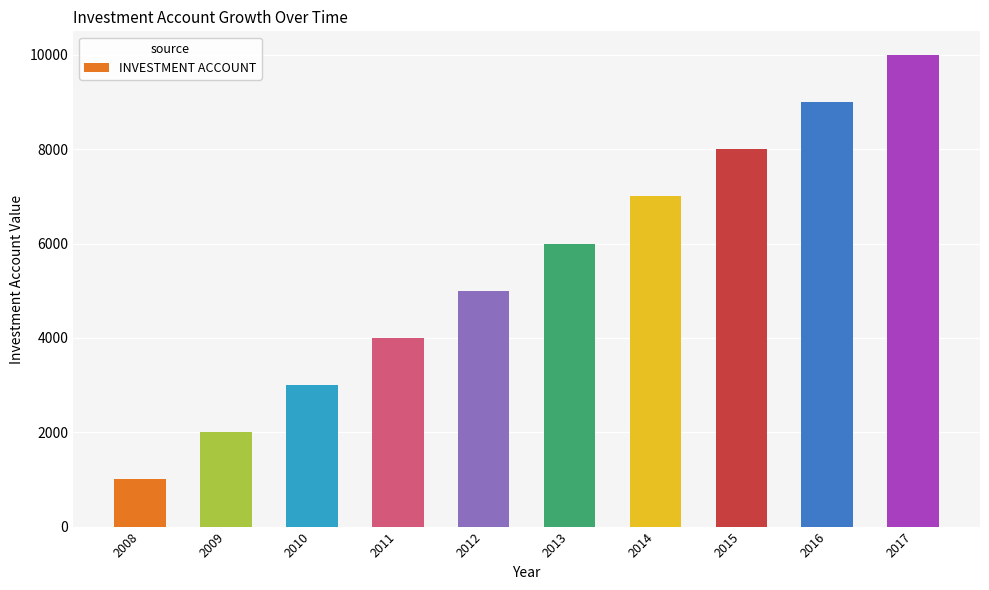

What is the difference between the values at 2010 and 2009?

1000